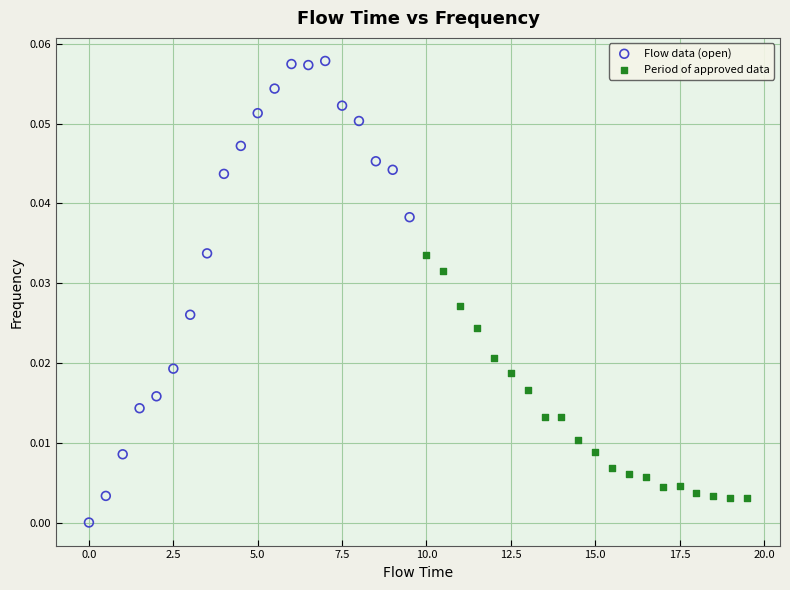

Which series reaches the maximum Y coordinate?

Flow data (open)